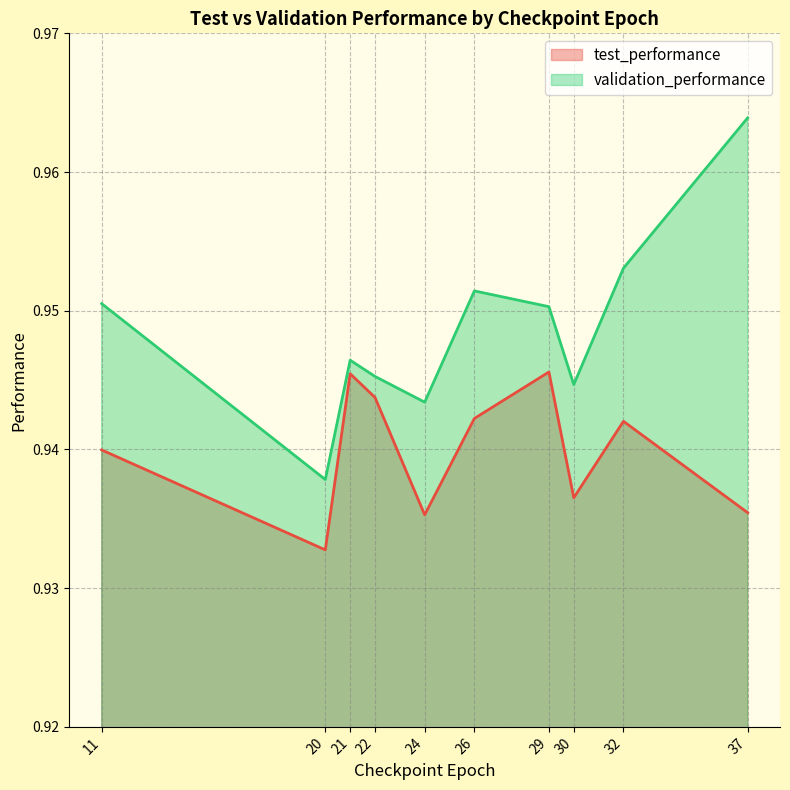

What is the greatest value displayed?

1.0